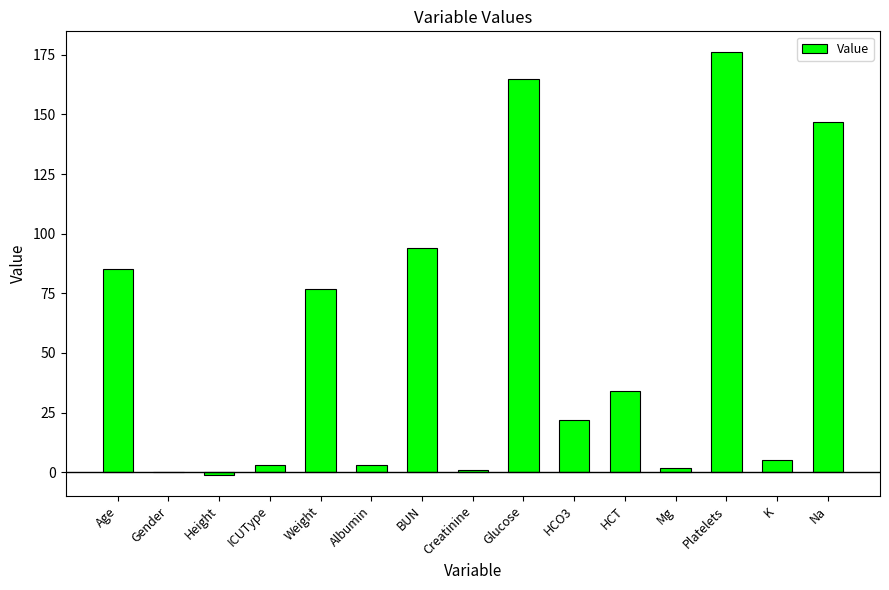

How many data points does each series have?

15